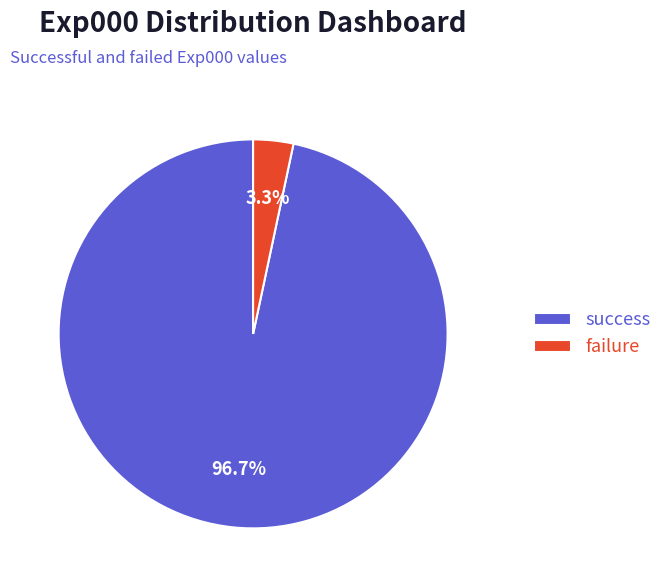

Between success and failure, which is larger?

success